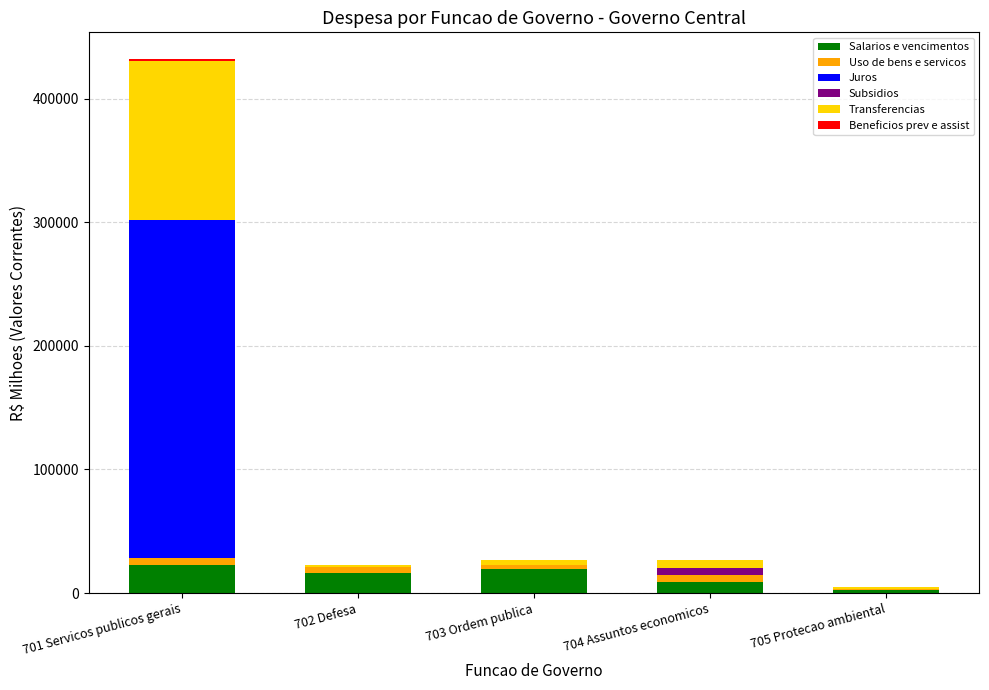

At which category is the sum across all series the highest?

701 Servicos publicos gerais